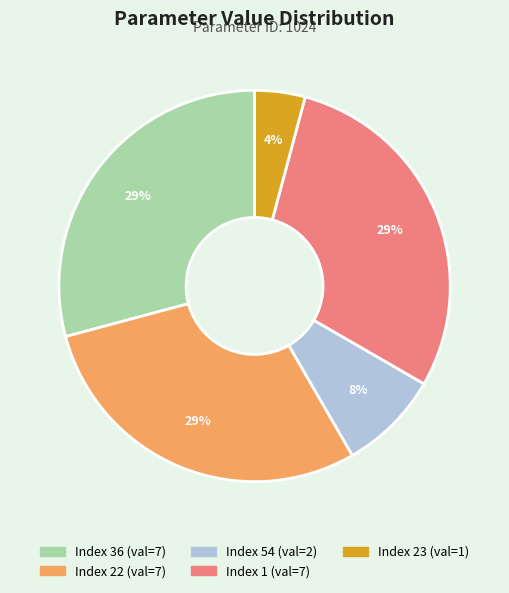

Is there any slice that represents more than half of the pie?

No